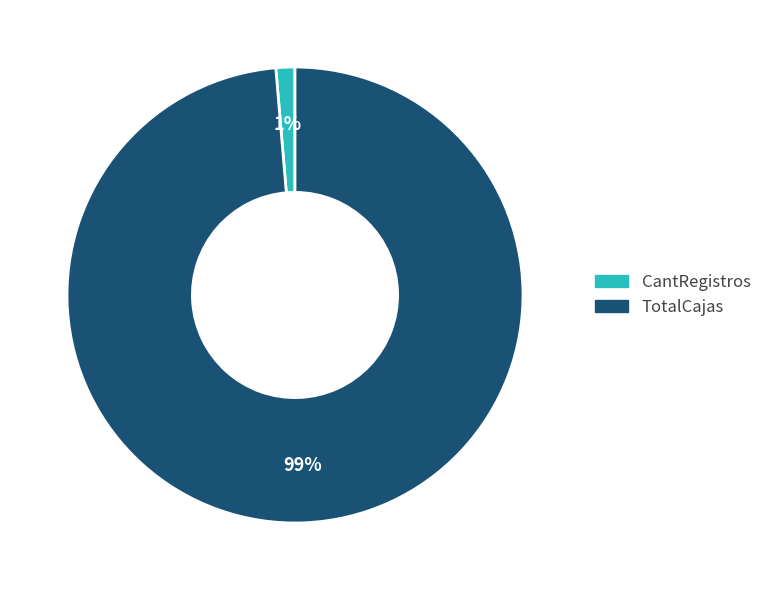

To the nearest percent, what is the combined percentage of CantRegistros and TotalCajas?

100%